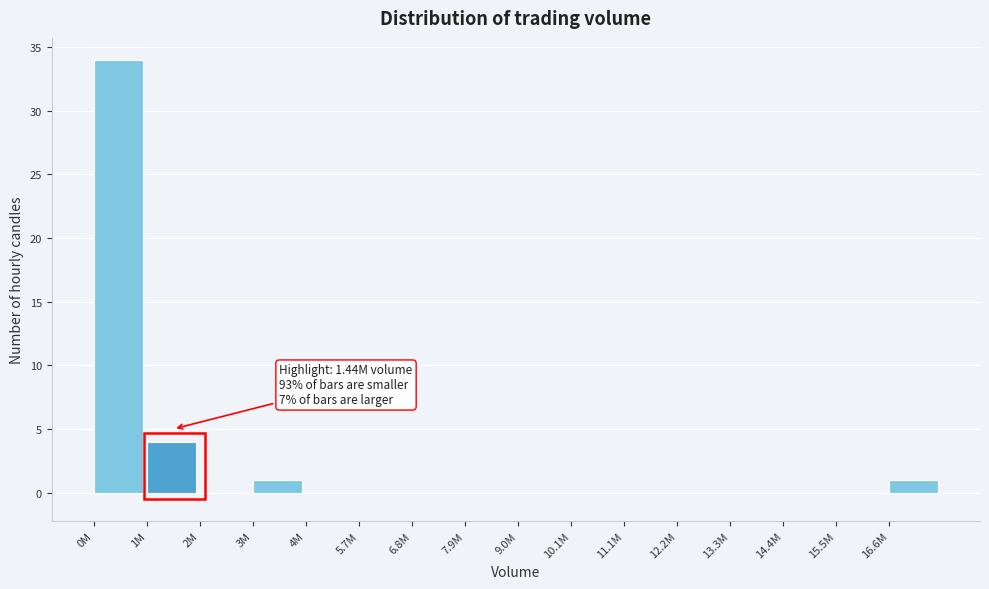

Reading left to right, transcribe all the data shown in this chart.

0M=34	1M=4	2M=0	3M=1	4M=0	5.7M=0	6.8M=0	7.9M=0	9.0M=0	10.1M=0	11.1M=0	12.2M=0	13.3M=0	14.4M=0	15.5M=0	16.6M=1